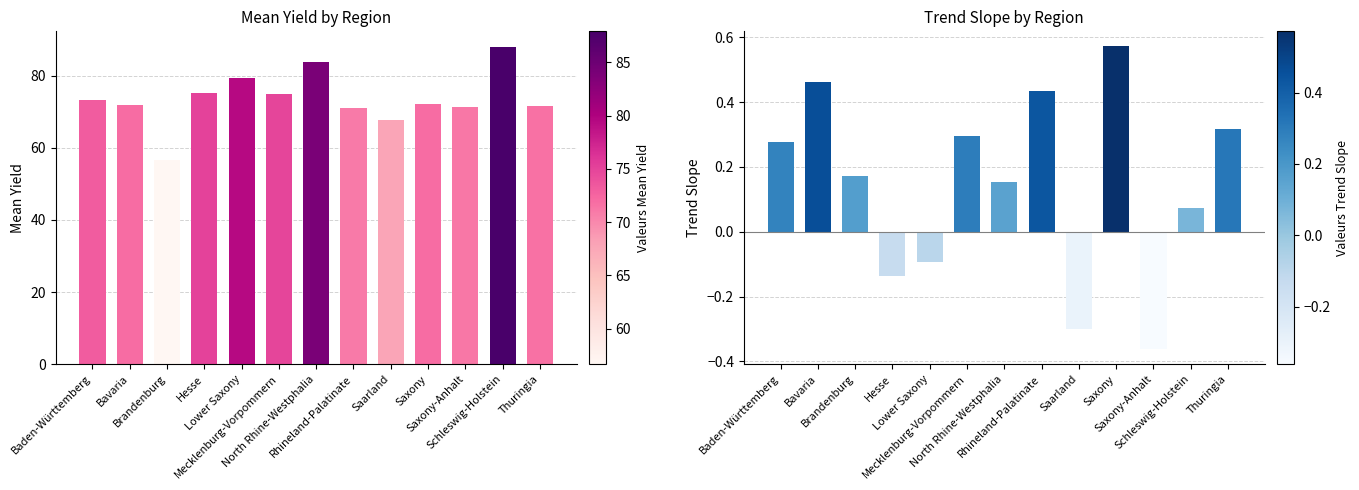

Which series has the widest spread of values?

mean_yield